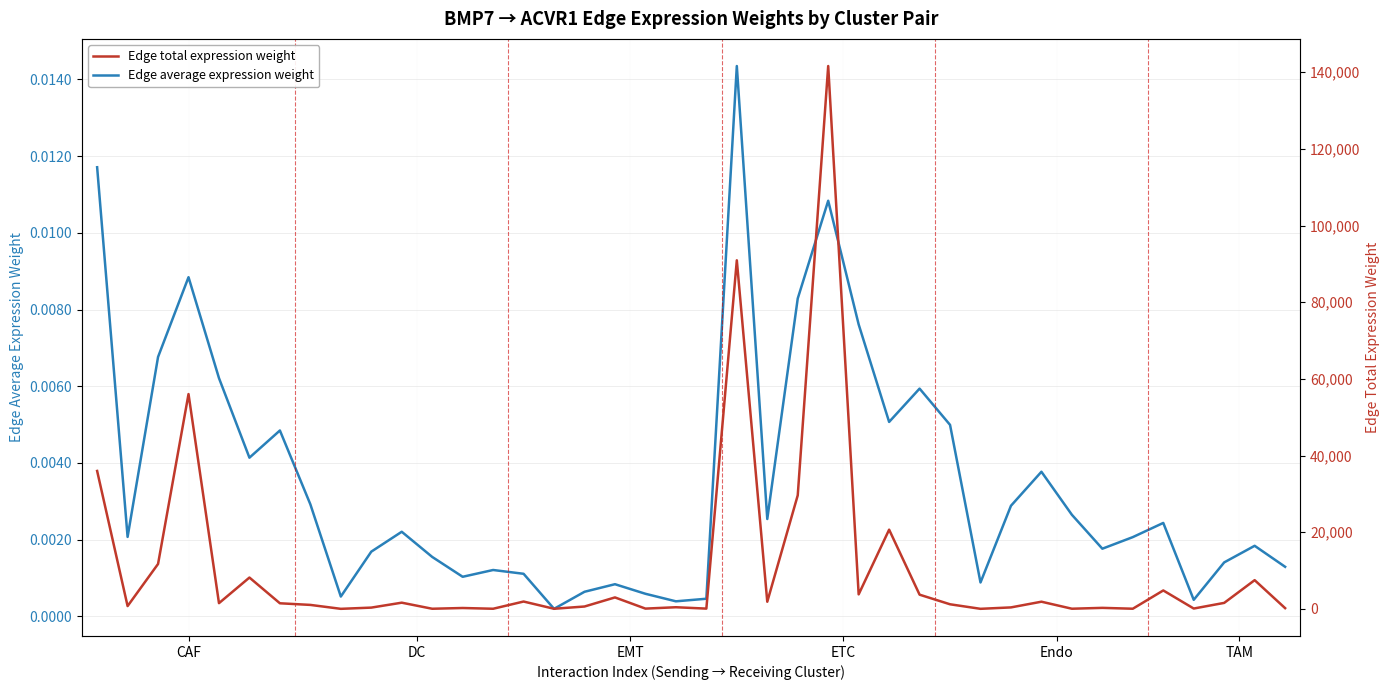

Rank the series at 13 from lowest to highest value.

Edge average expression weight, Edge total expression weight